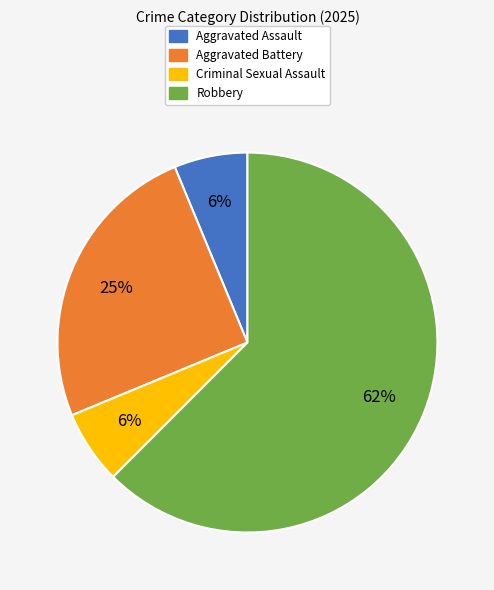

Is it true that Robbery is 62% of the pie?

True